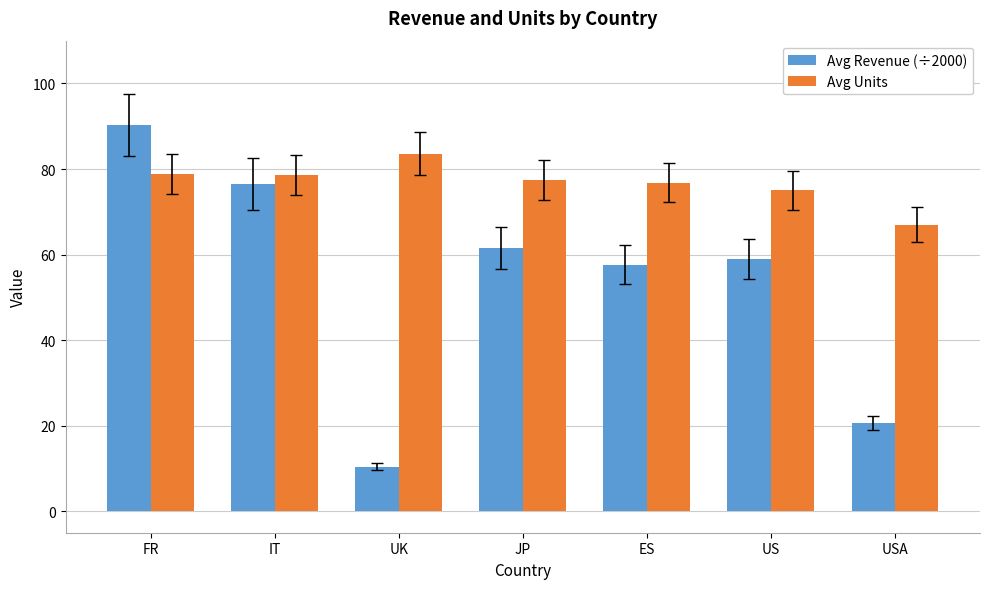

Which series changed the most between ES and USA?

Avg Revenue (÷2000)